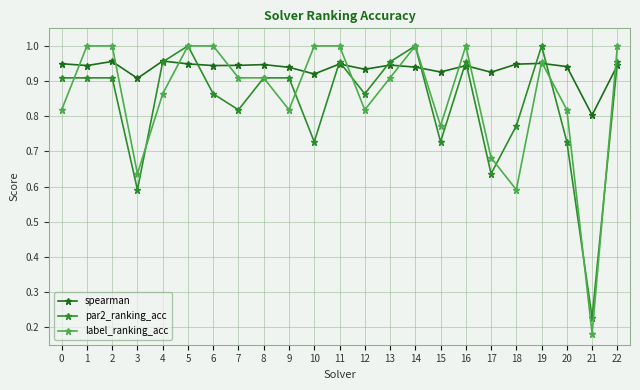

How many series are shown in this chart?

3